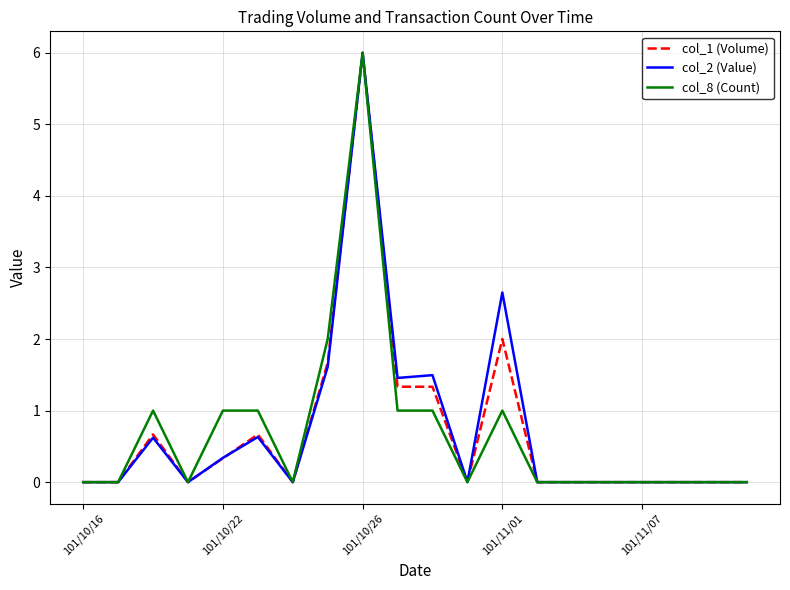

What is the highest value of the col_1 (Volume) series?

6.0